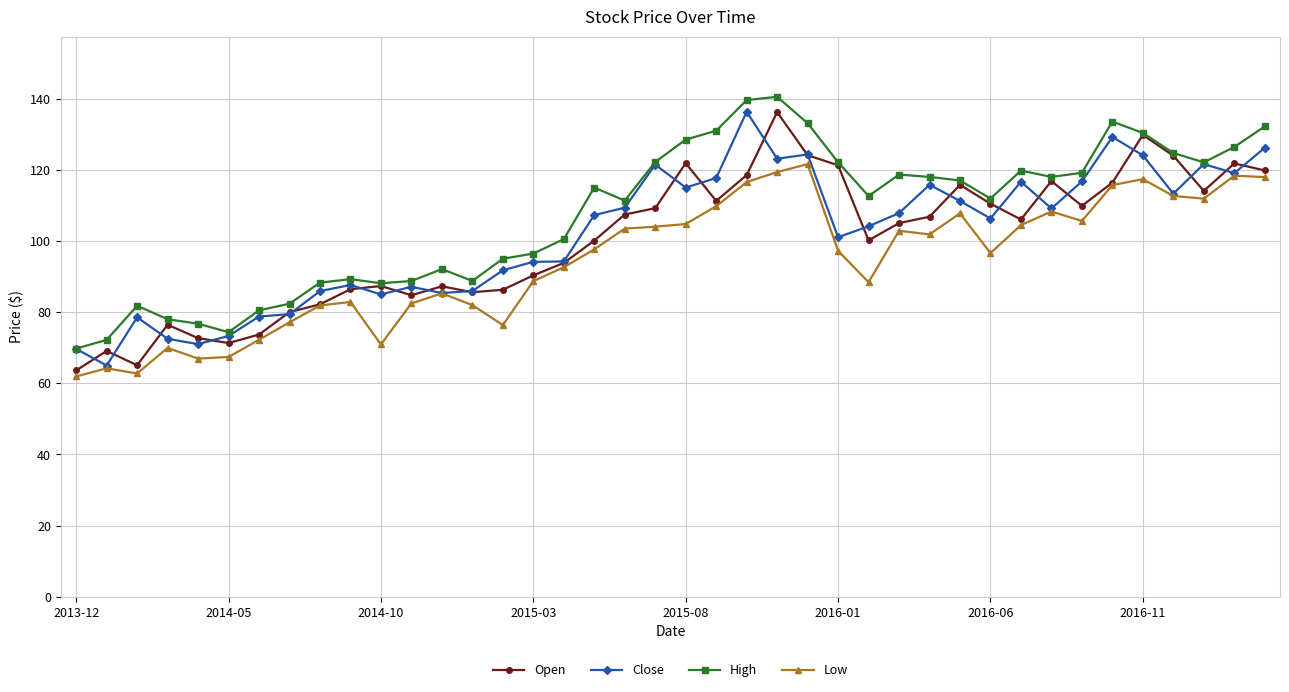

What is the value of the Close point at the 22nd from the left?

117.7